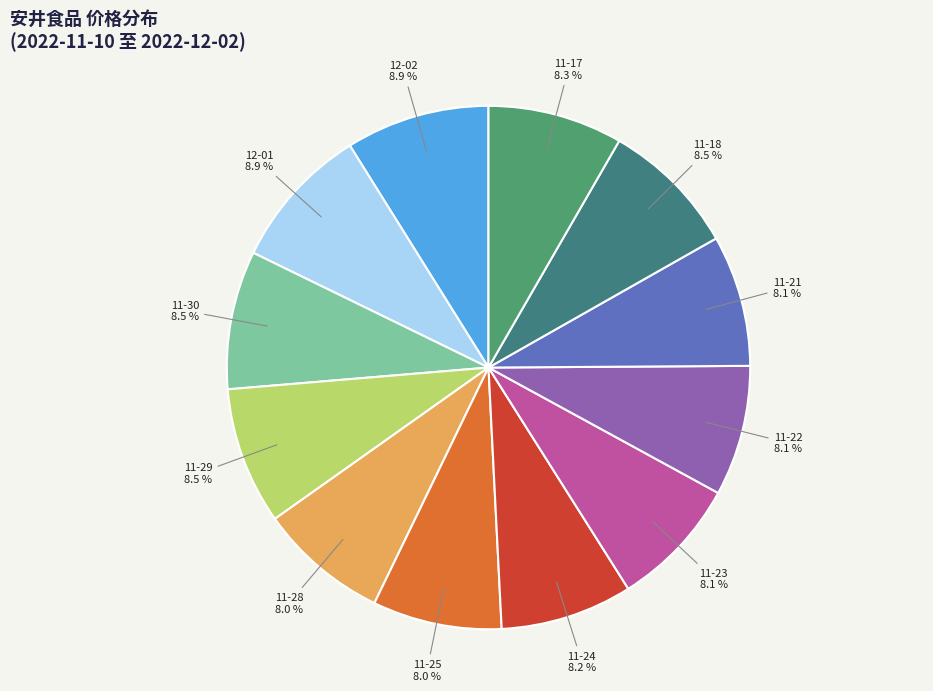

Count the number of slices in the pie.

12